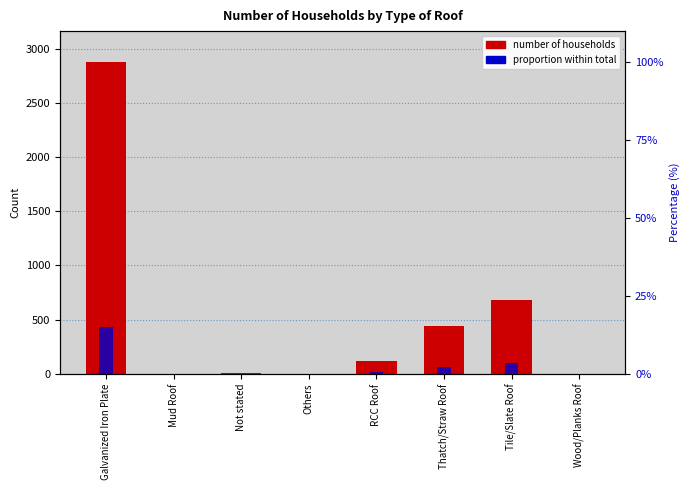

At how many categories does at least one series exceed 1674?

1